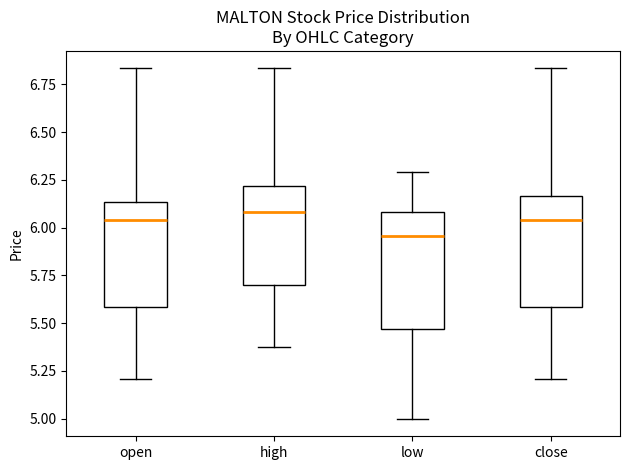

Reading left to right, transcribe this box plot: for each box, give where its median line is, the range the box spans, and where its two whiskers end, as read against the y-axis. The values are not printed on the chart, so give them approximately, as read against the axis.

open: median 6.05, box 5.60 to 6.15, whiskers 5.20 to 6.85
high: median 6.10, box 5.70 to 6.20, whiskers 5.40 to 6.85
low: median 5.95, box 5.45 to 6.10, whiskers 5.00 to 6.30
close: median 6.05, box 5.60 to 6.15, whiskers 5.20 to 6.85